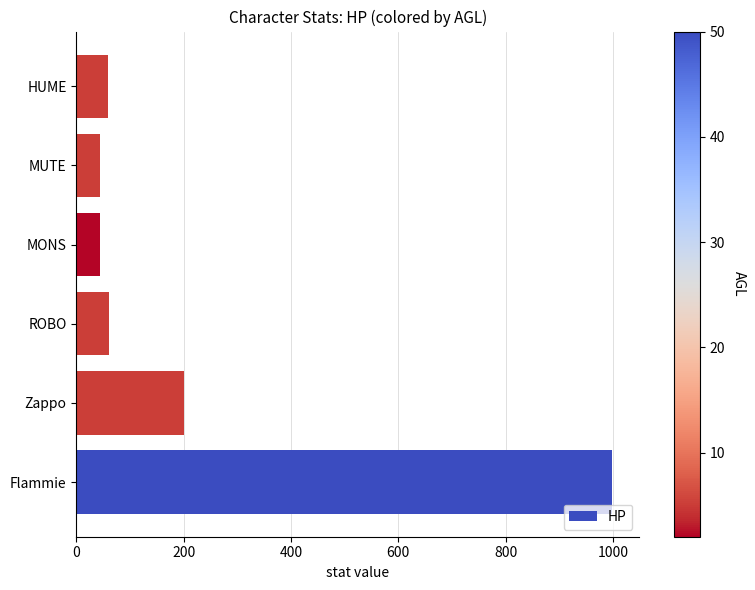

What is the ratio of the value at HUME to the value at MUTE?

1.3